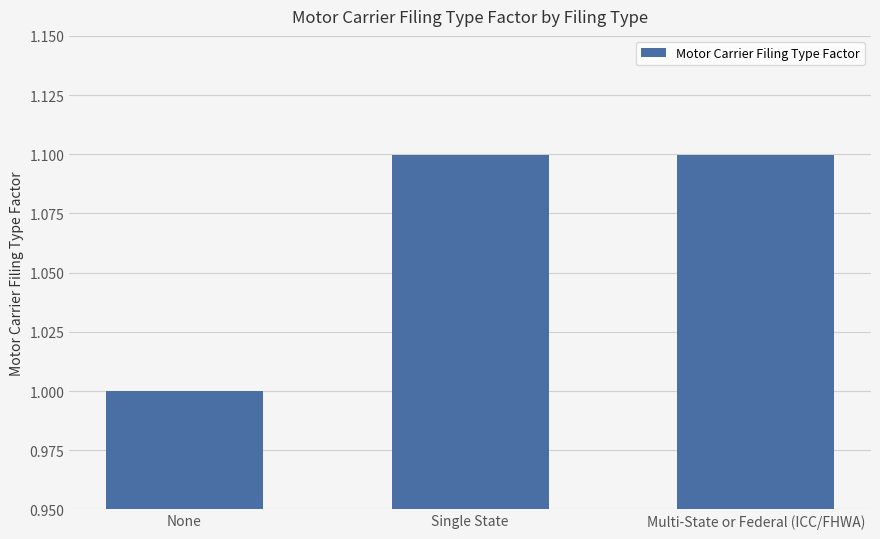

Approximately how many times larger is the value at Single State compared to None?

1.1